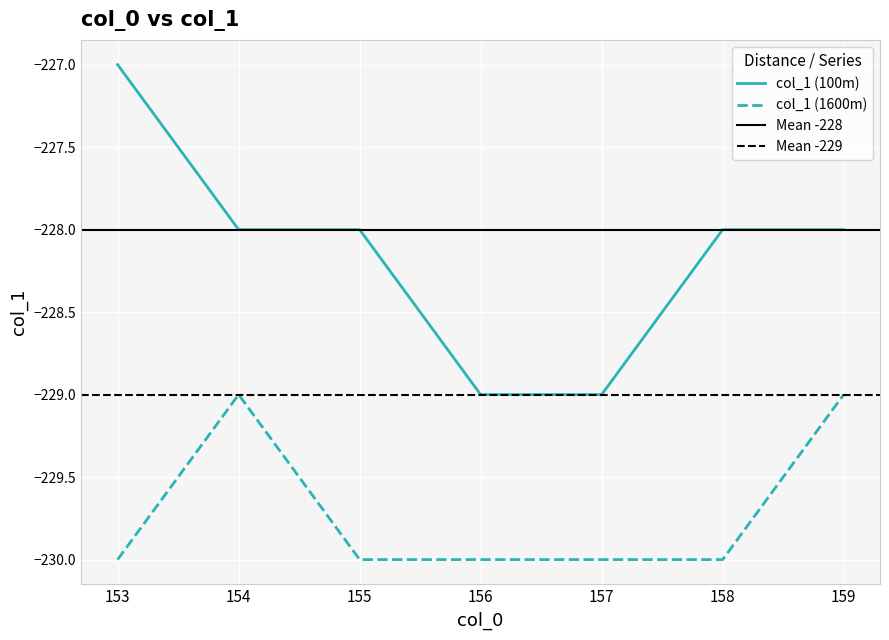

The col_1 (1600m) series shows -229 at 154. True or false?

True